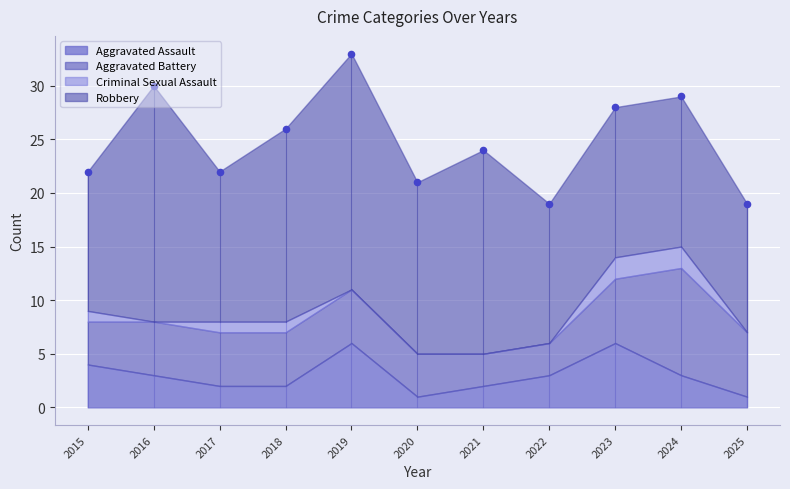

Which series has the largest total across all categories?

Robbery